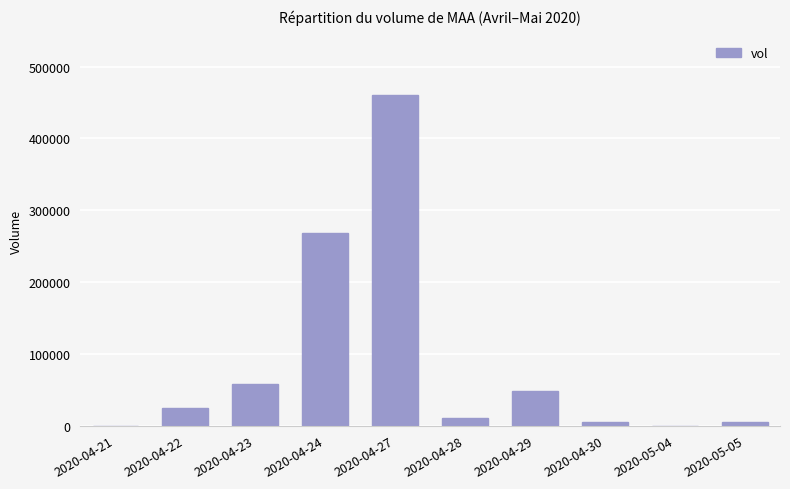

The value at 2020-04-24 is 395189. True or false?

False